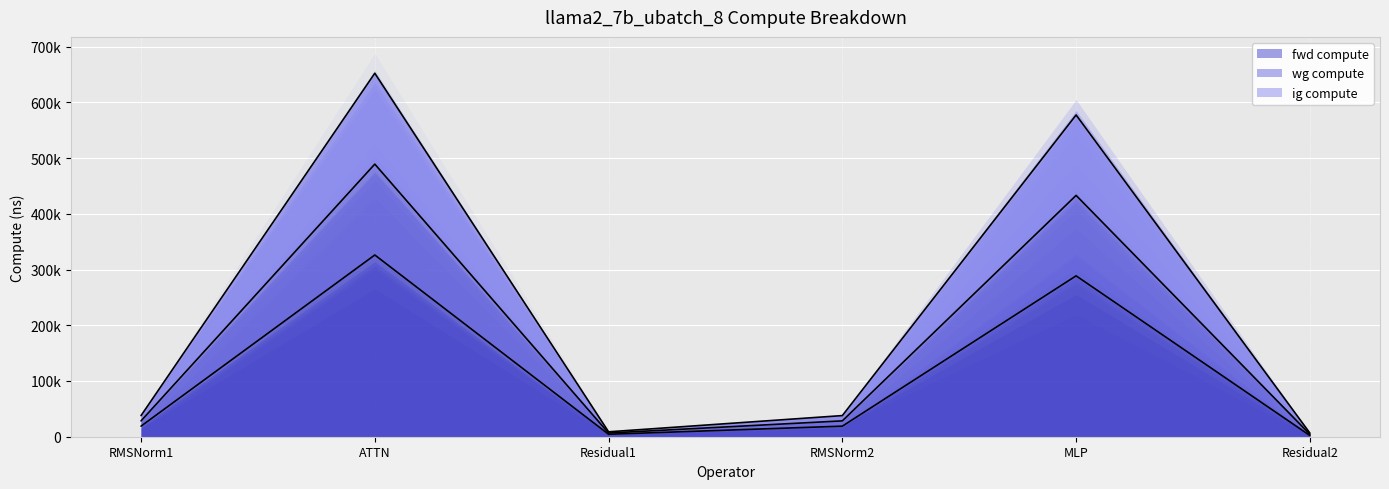

True or false: ig compute and fwd compute cross at least once.

False